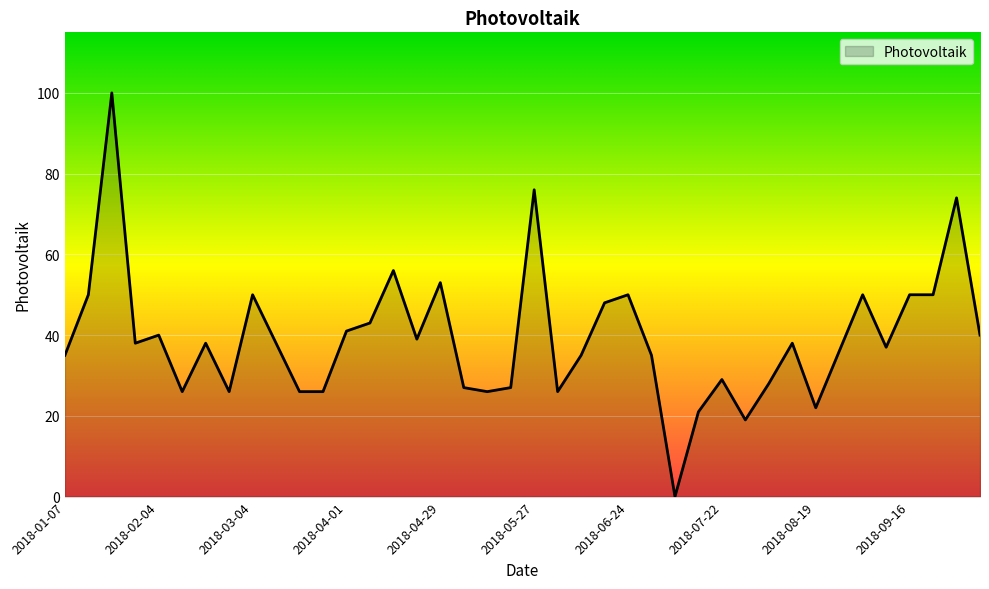

What is the maximum value shown in the chart?

100